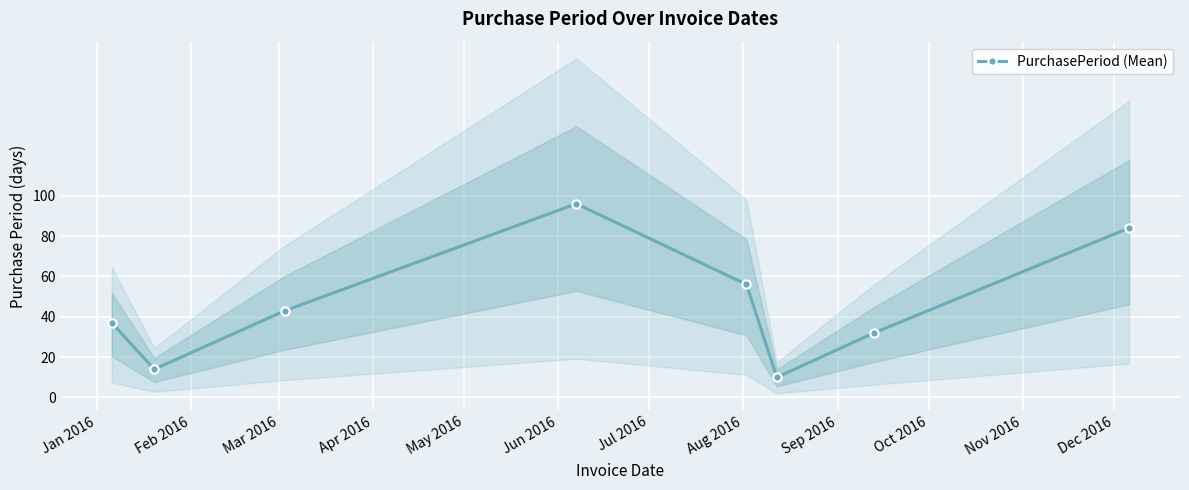

What is the average value?

46